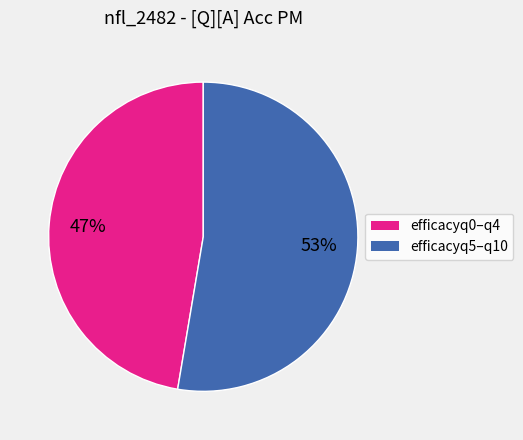

To the nearest percent, what is the average slice percentage?

50%